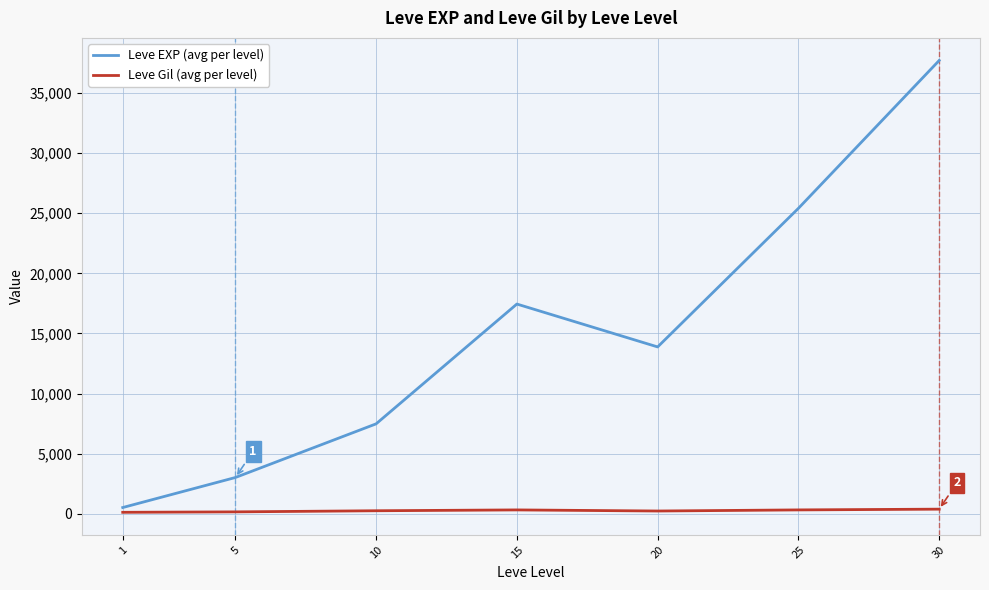

Between 15 and 25, which series saw the biggest shift?

Leve EXP (avg per level)